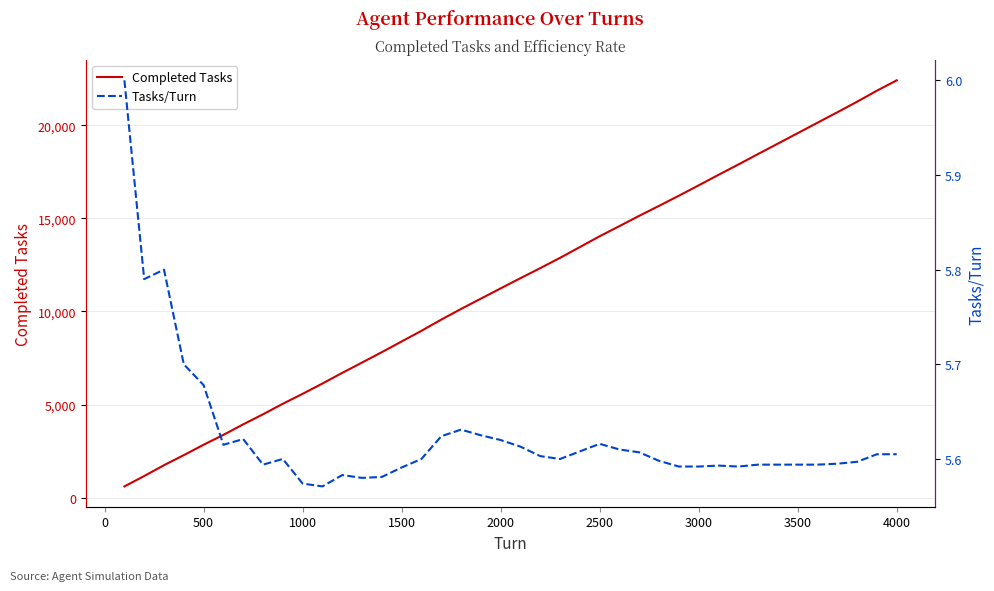

At how many categories does at least one series exceed 17718?

9